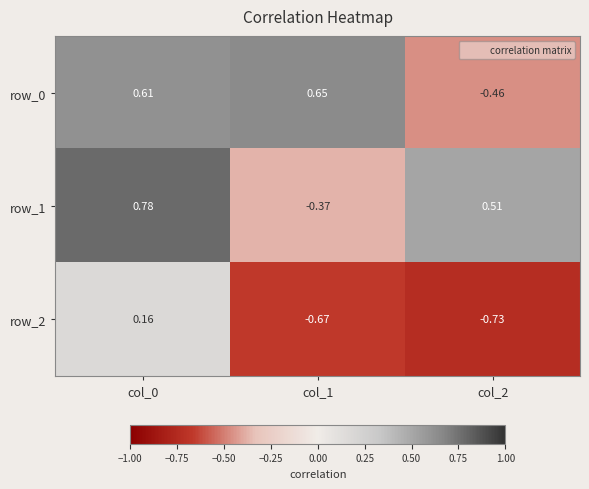

What is the spread (max minus min) of values at col_1?

1.3